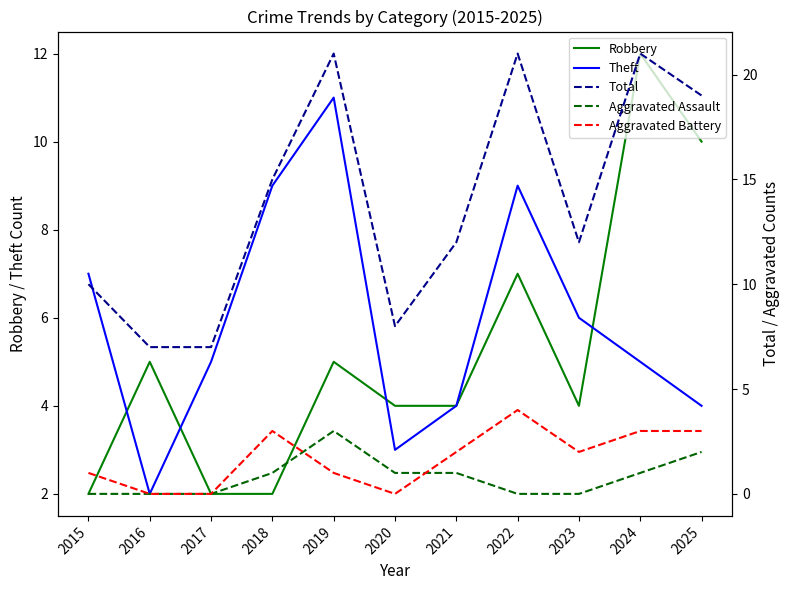

Where do Aggravated Battery and Robbery first cross each other?

2017 and 2018